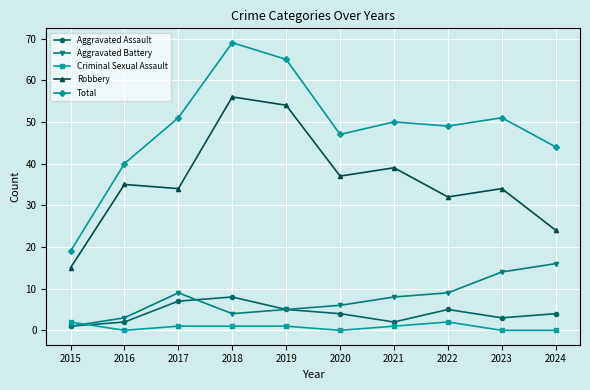

At which label does Criminal Sexual Assault first exceed 1?

2015